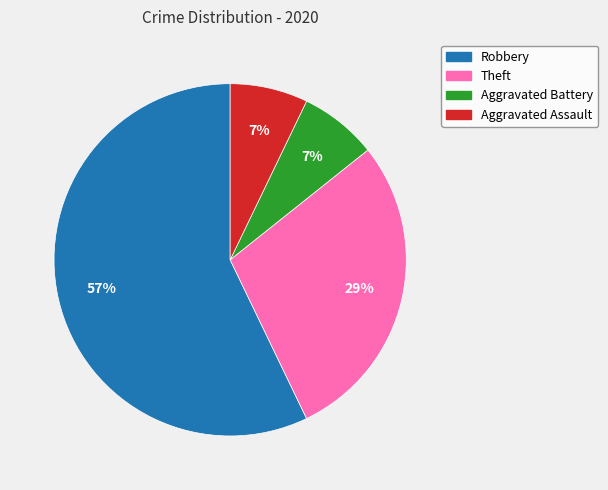

How many segments does this pie chart have?

4